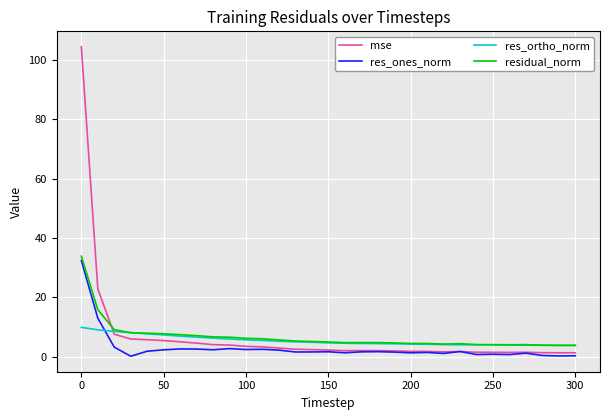

Which series has the widest spread of values?

mse